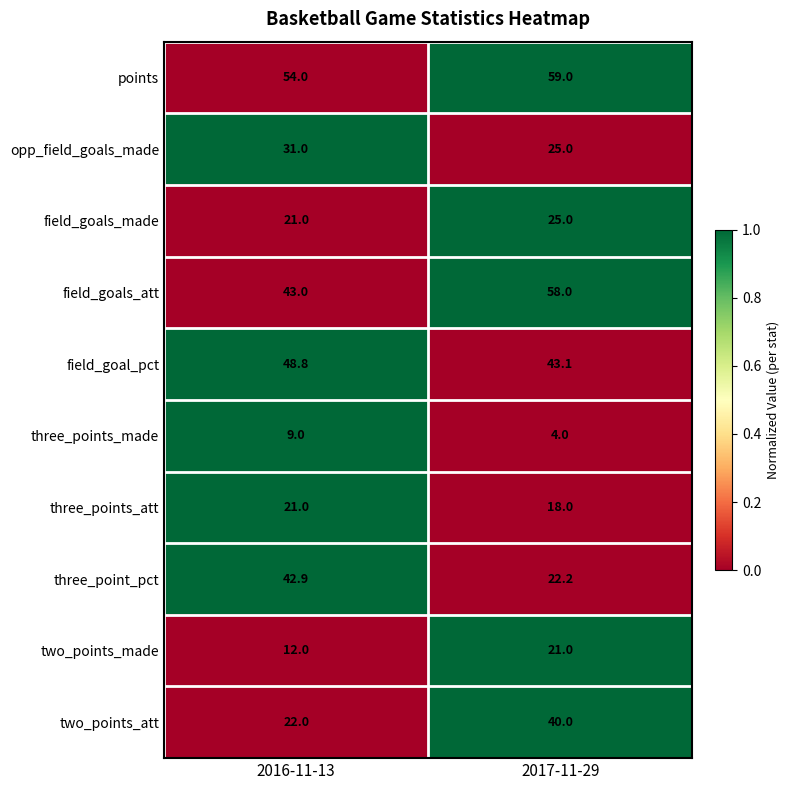

Is it true that two_points_made equals 5.5 at 2017-11-29?

False